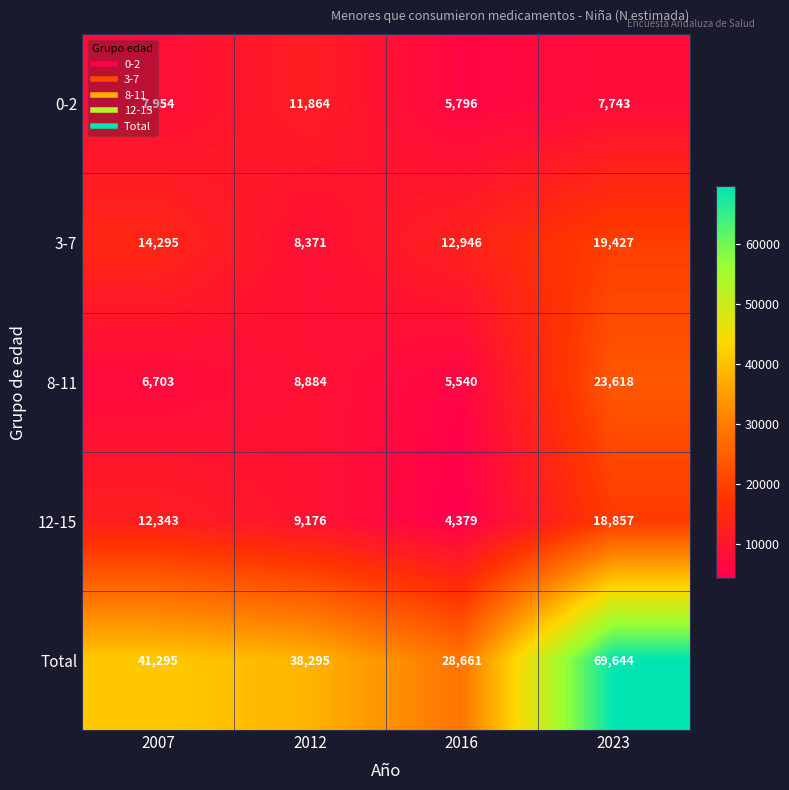

Which series has the largest total across all categories?

Total